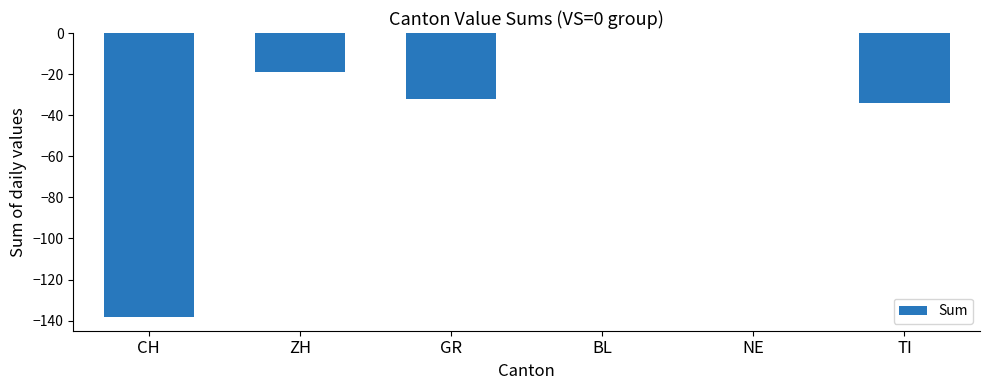

What is the sum of the values at CH and NE?

-138